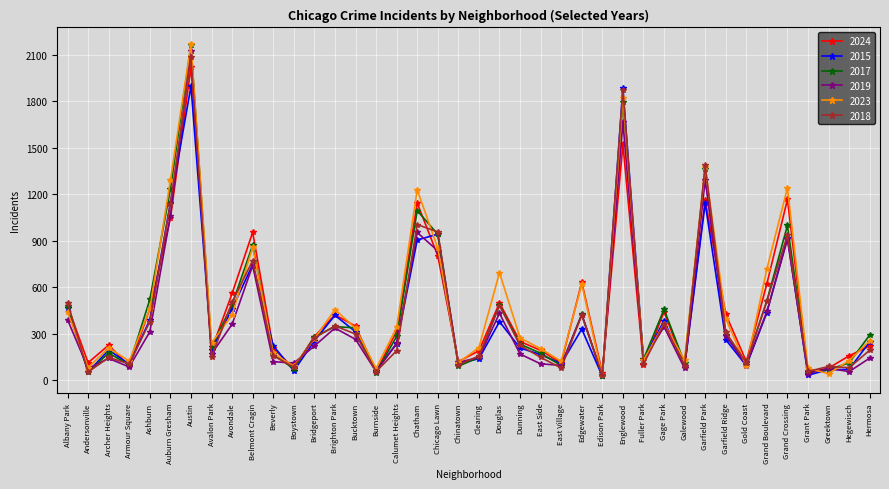

What is the greatest value displayed?

2168